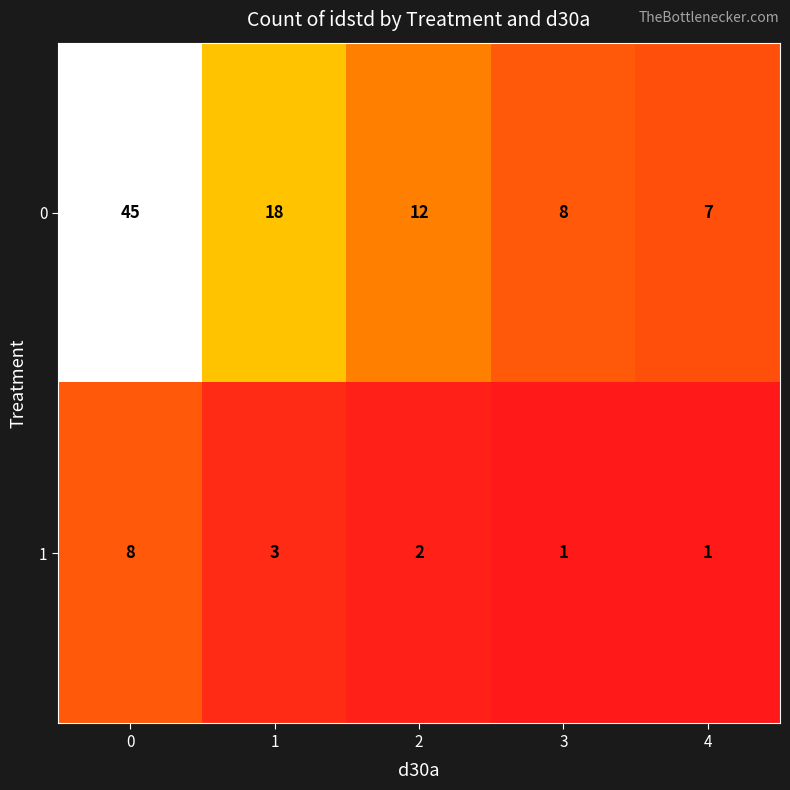

Is it true that 0 equals 18 at 1?

True